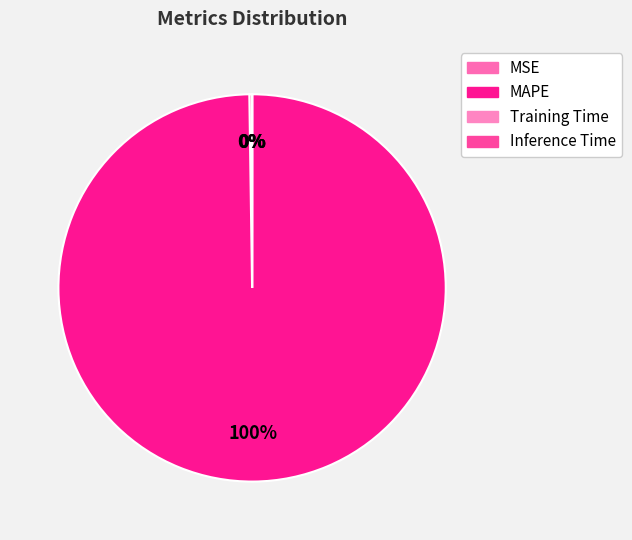

Does MAPE account for over 50% of the chart?

Yes